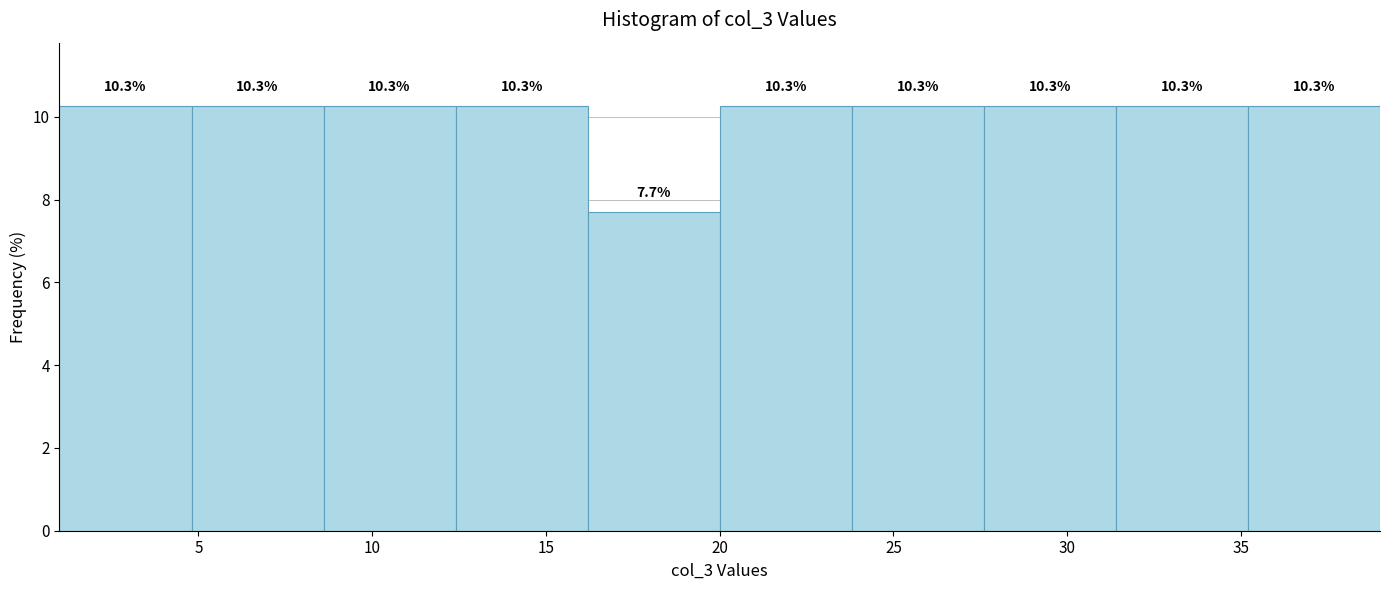

How tall is the bar that spans 27.6 to 31.4 on the x-axis? The bar edges are not printed on the chart, so give them approximately, as read against the axis.

10.3